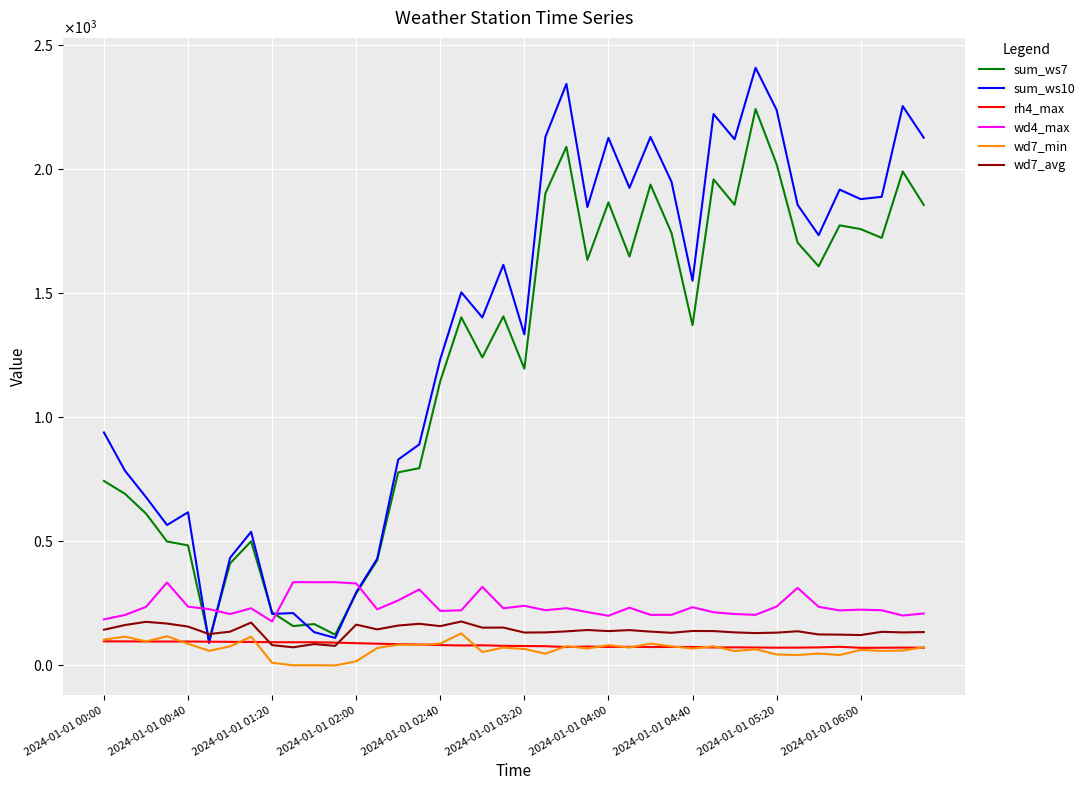

Which series ends up on top after the final intersection of wd4_max and sum_ws10?

sum_ws10